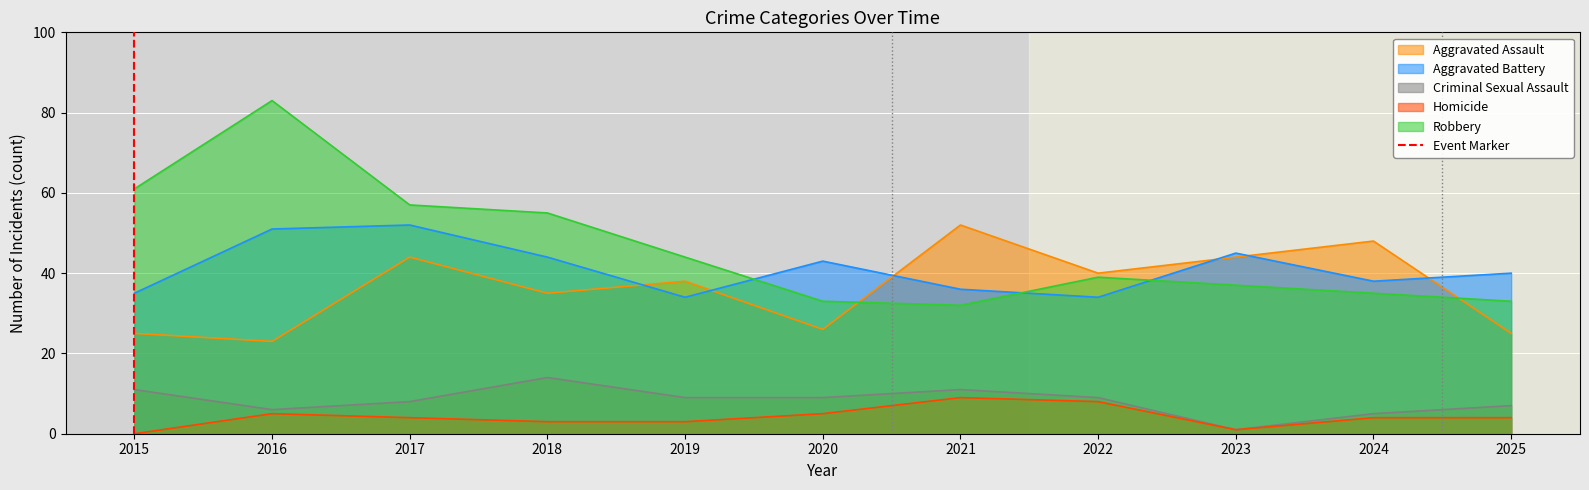

What value does the Robbery series have at 2015?

61